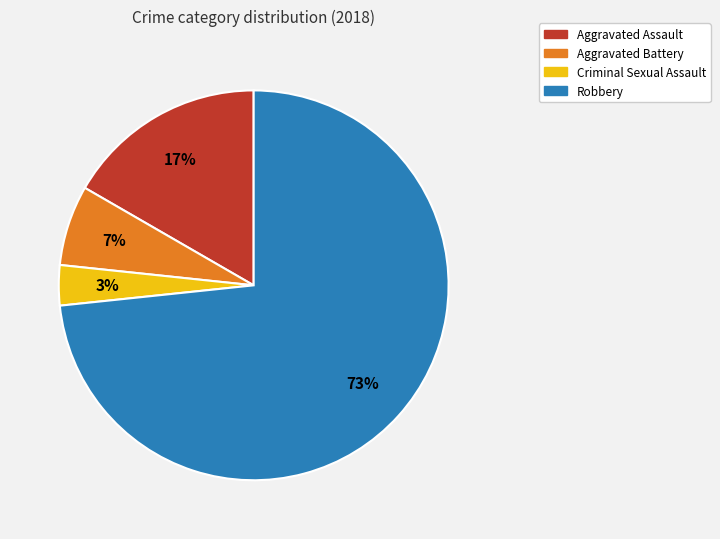

True or false: Criminal Sexual Assault accounts for 3% of the total.

True